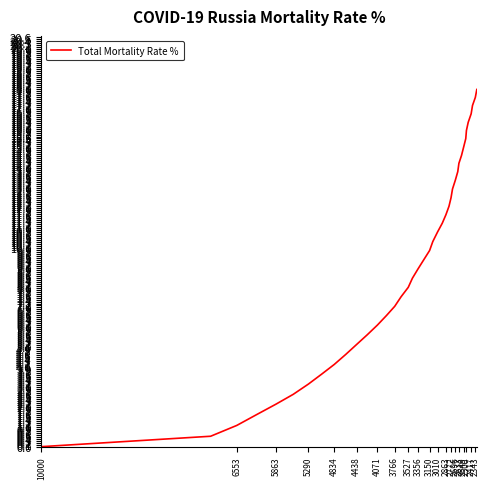

What is the value of the 5th point from the left?

2.1